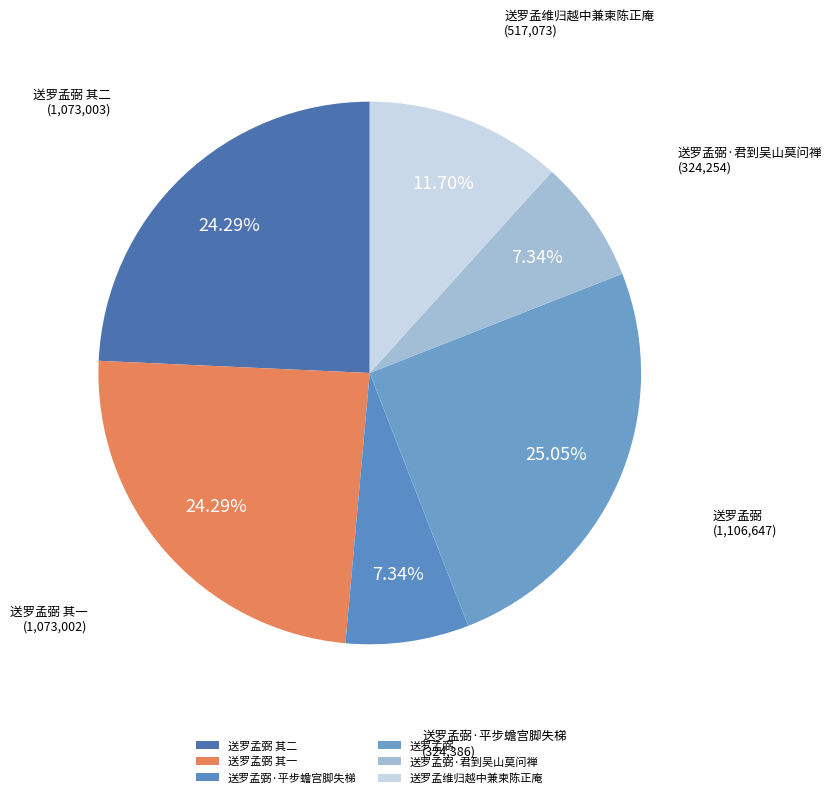

What is the largest slice in the pie chart?

送罗孟弼